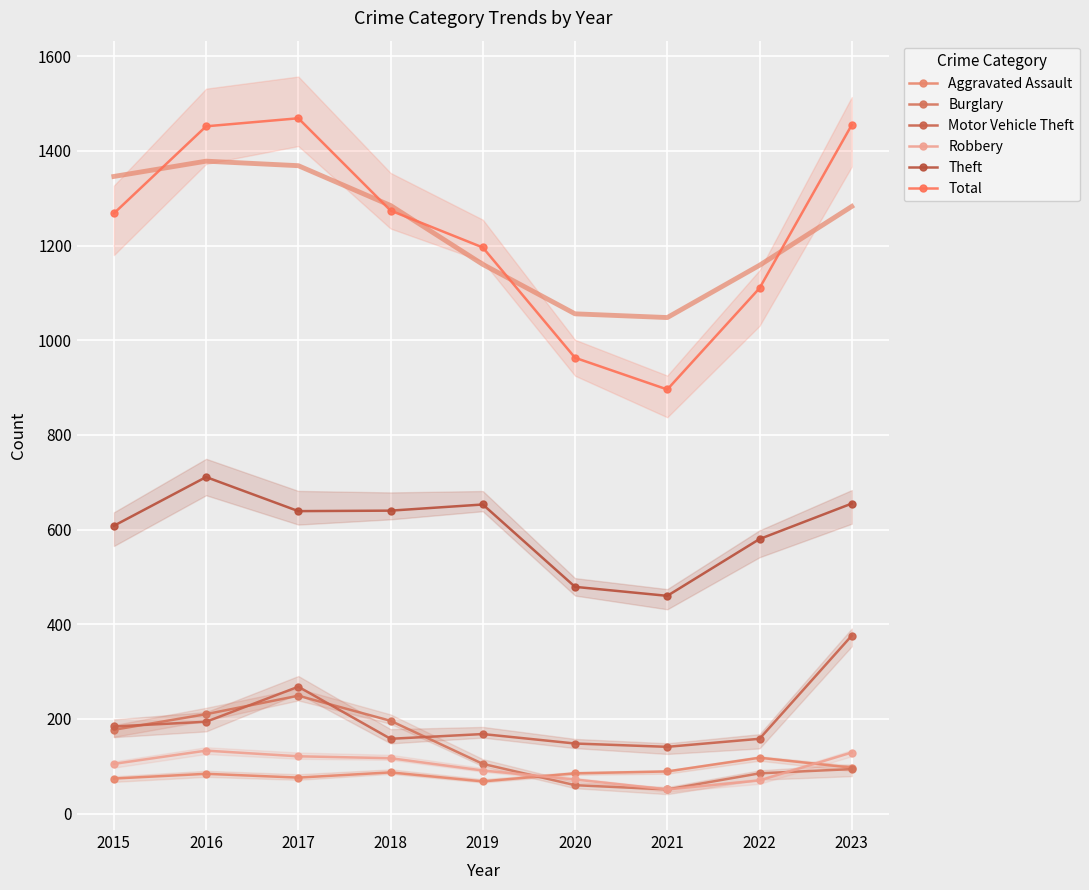

The value of Burglary at 2021 is 20. True or false?

False